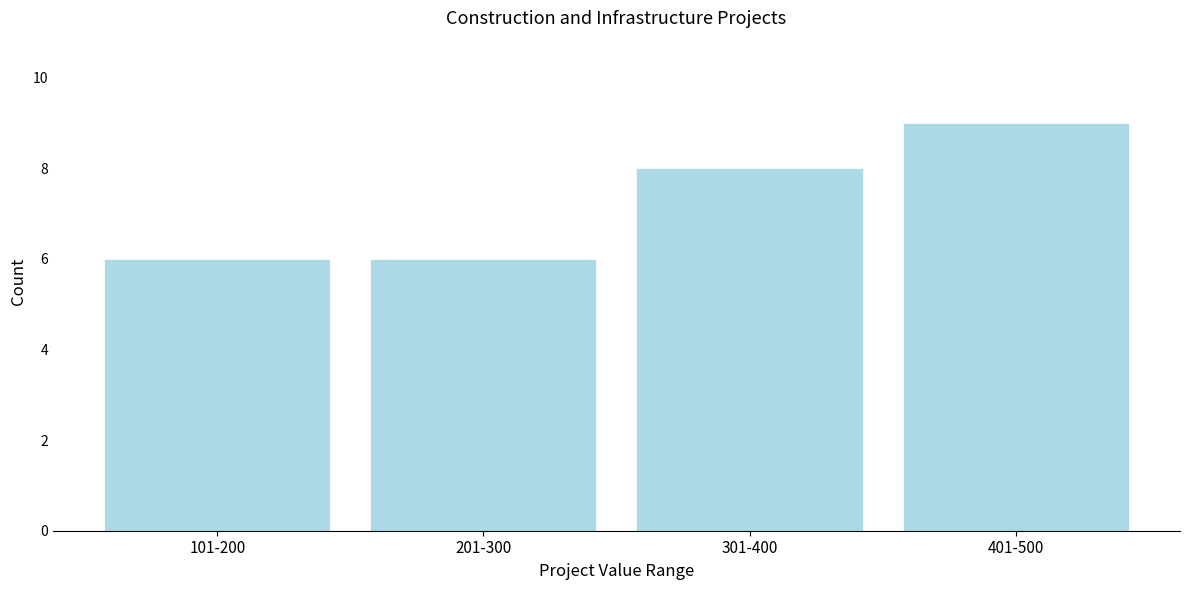

Reading left to right, list all the values displayed in this chart.

6	6	8	9